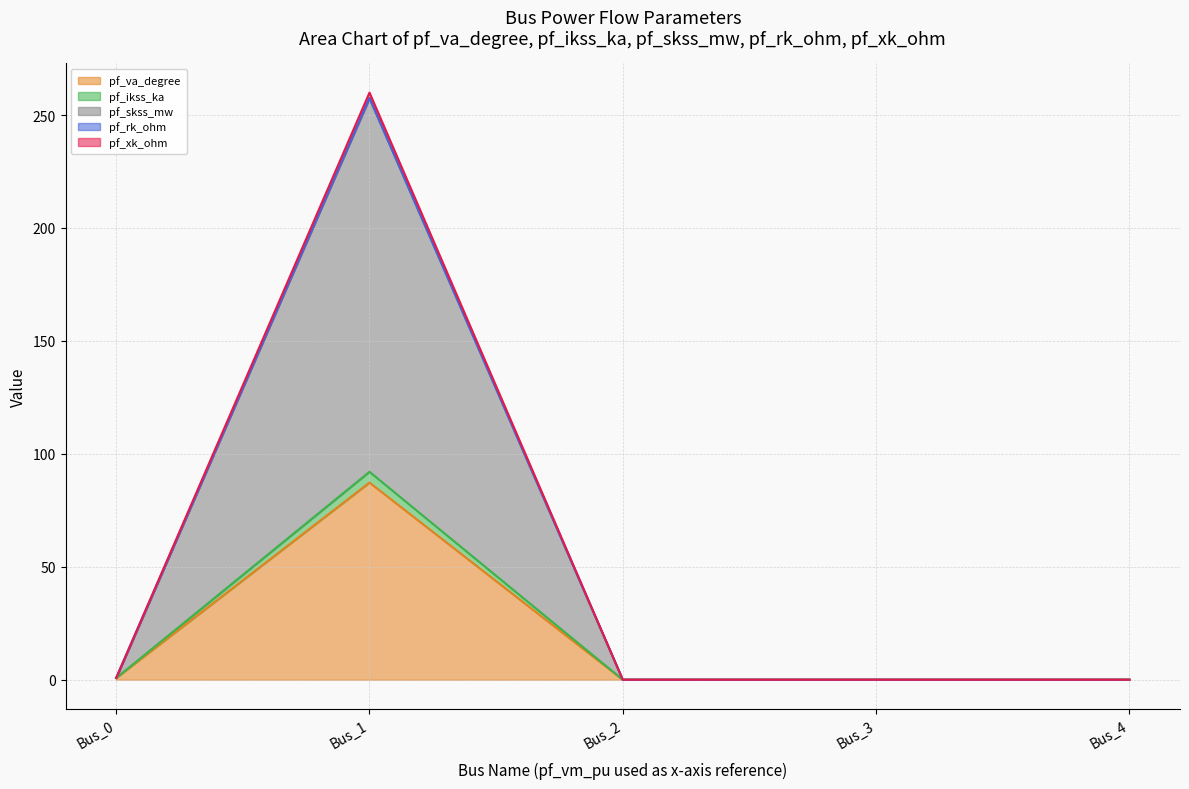

The value of pf_skss_mw at Bus_0 is 0.8. True or false?

True